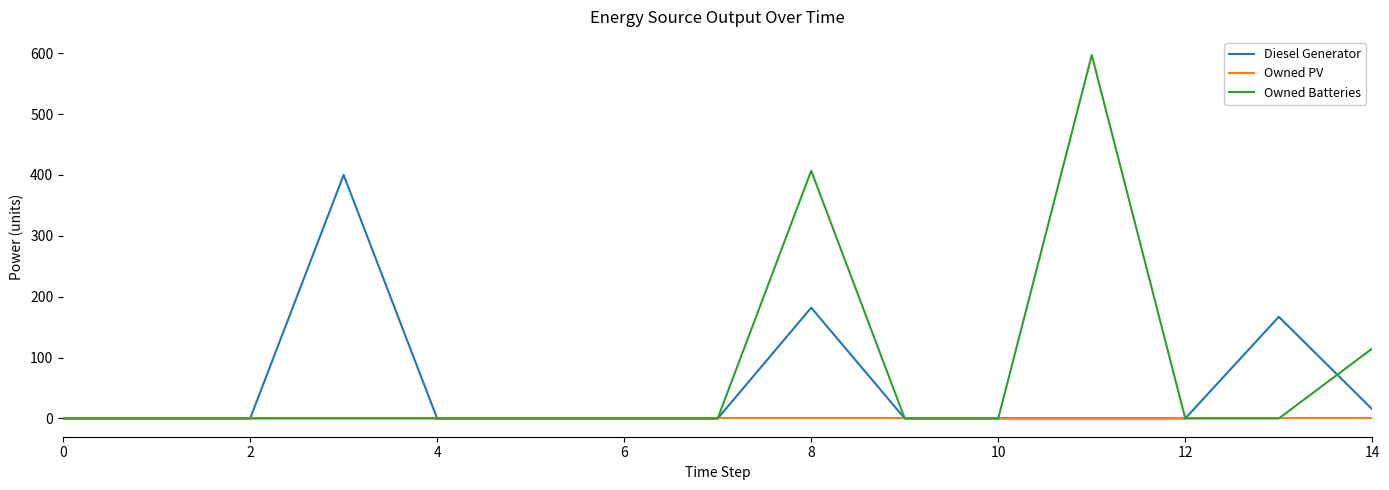

Rank the series by their maximum value, from lowest to highest.

Owned PV, Diesel Generator, Owned Batteries